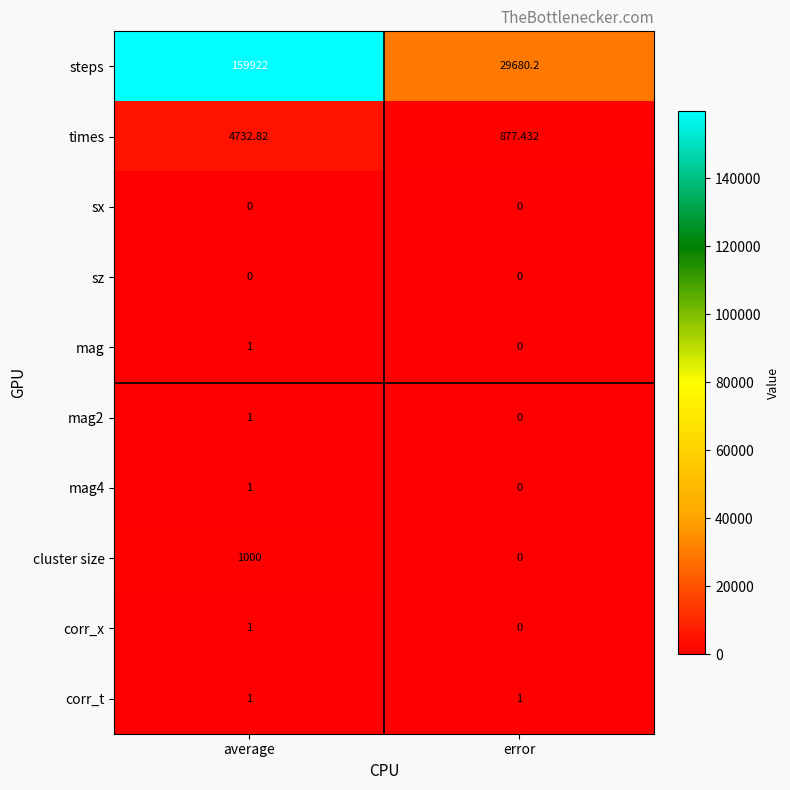

At how many categories does at least one series exceed 9819?

2